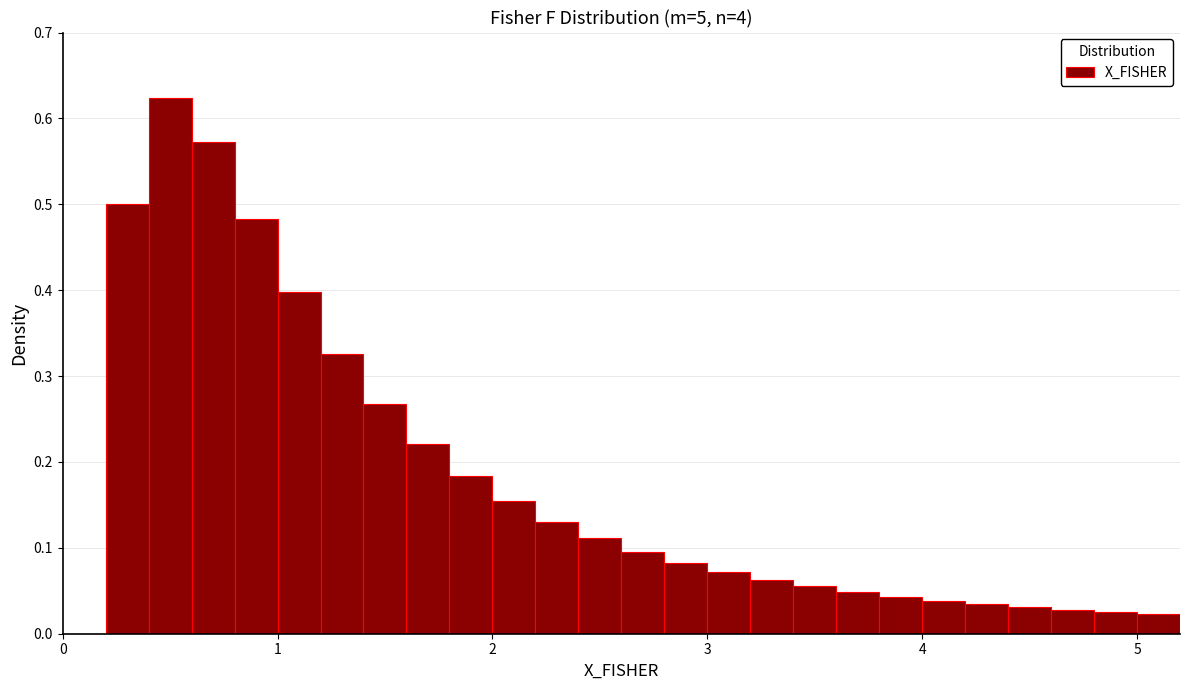

Read against the x-axis, roughly where is the centre of the tallest bar?

0.5